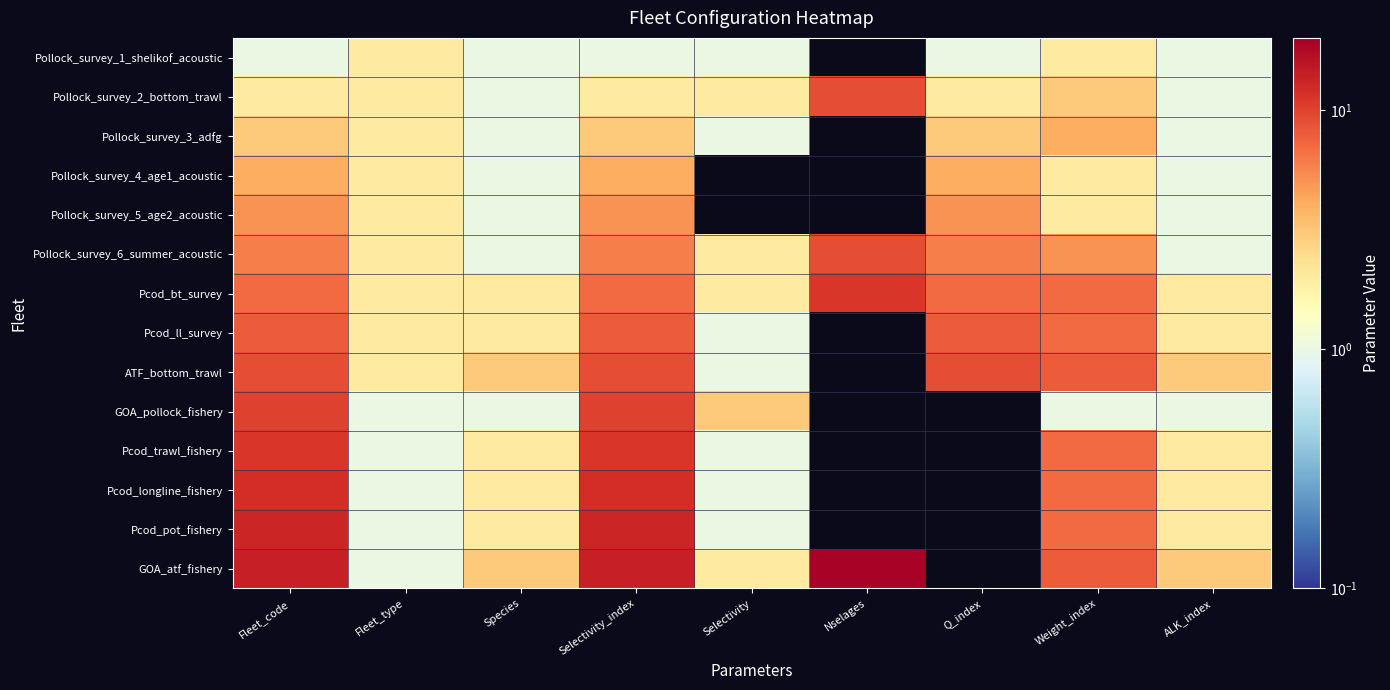

How many Pcod_ll_survey values are between 2 and 8?

7